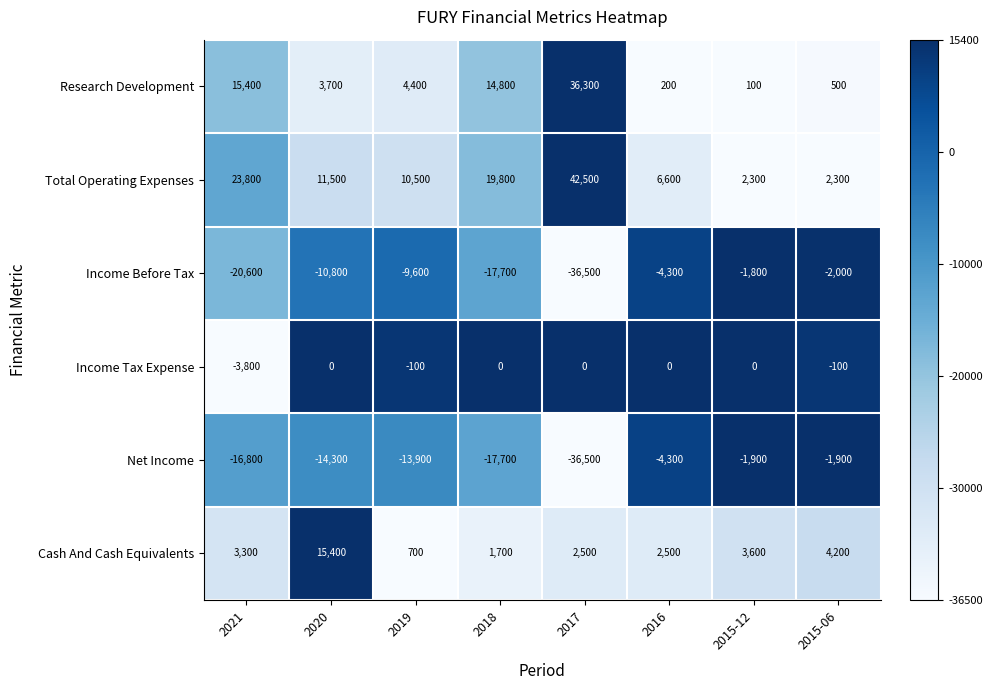

What is the spread (max minus min) of values at 2019?

24400